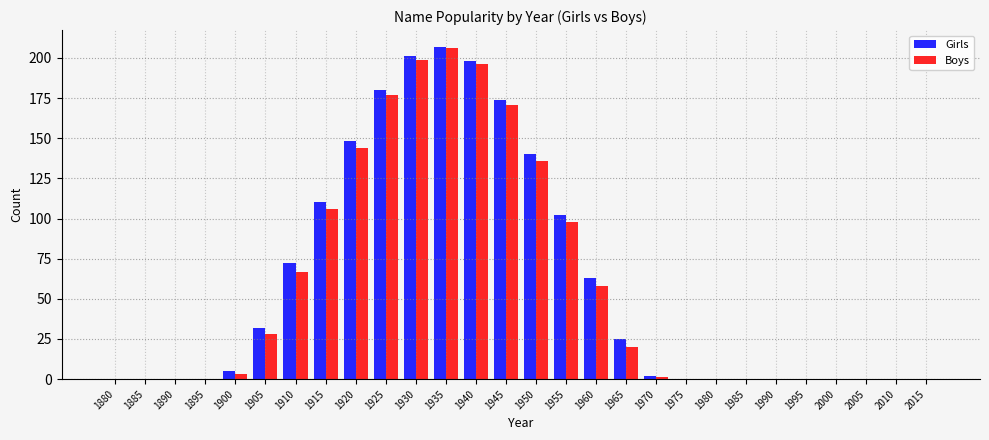

At which label does Boys reach its peak?

1935